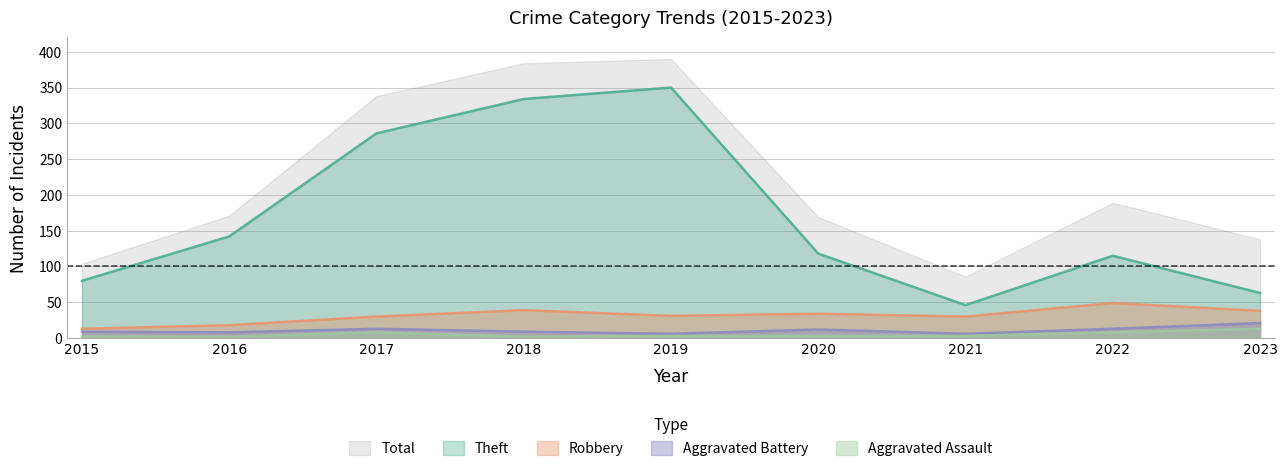

True or false: Robbery and Total cross at least once.

False